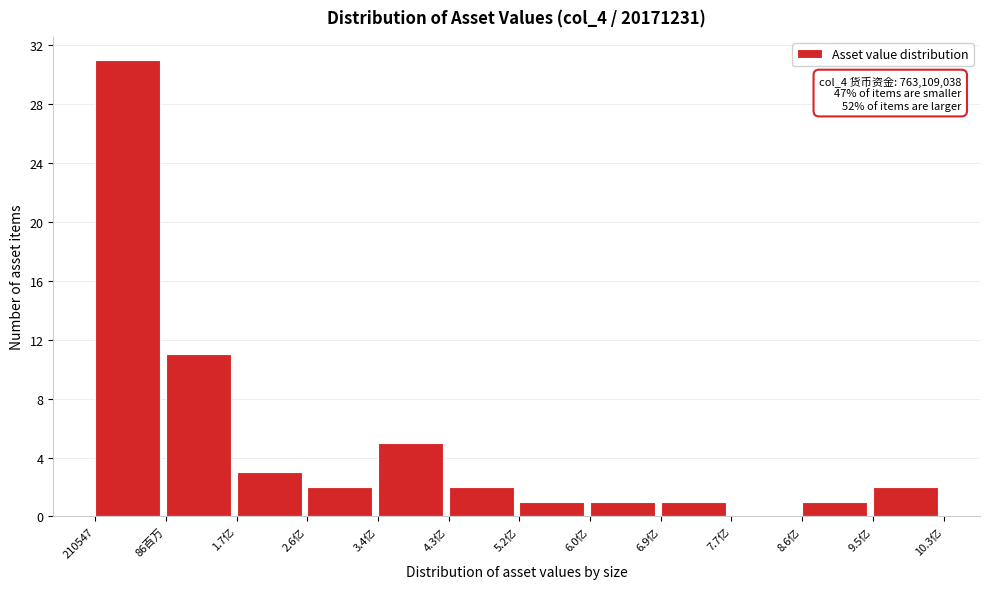

Reading right to left, what are all the values shown in this chart?

9.5亿=2	8.6亿=1	7.7亿=0	6.9亿=1	6.0亿=1	5.2亿=1	4.3亿=2	3.4亿=5	2.6亿=2	1.7亿=3	86百万=11	210547=31